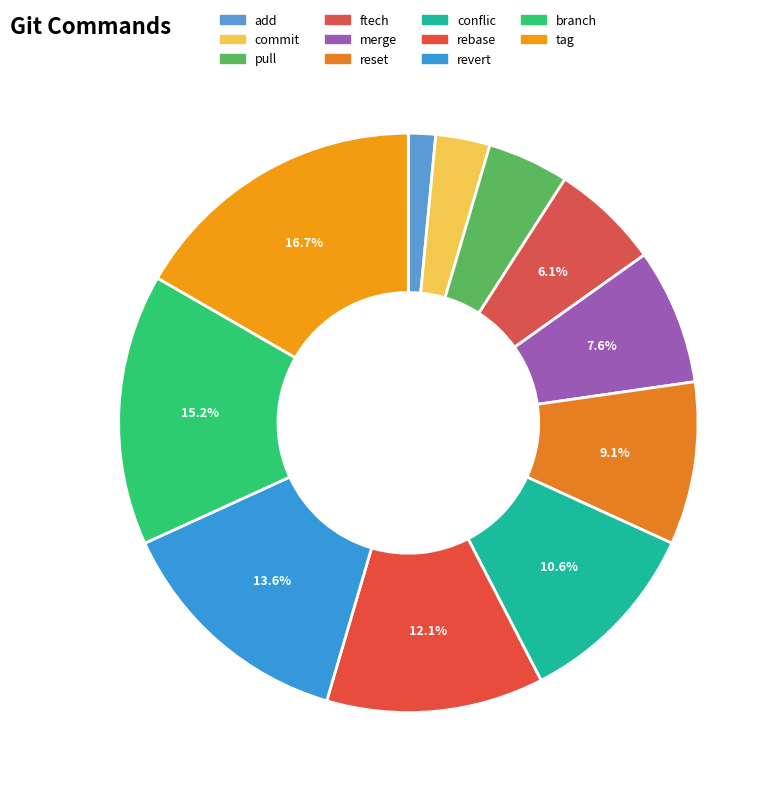

Which category has the smallest portion of the pie?

add